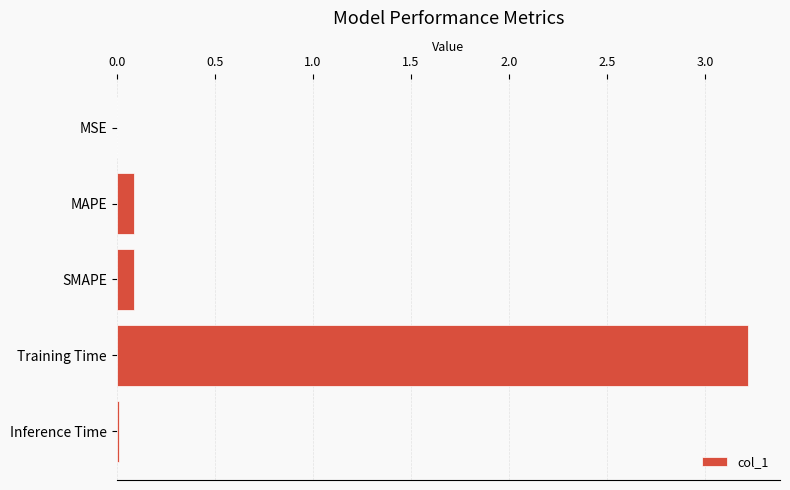

What is the sum of all values?

3.4